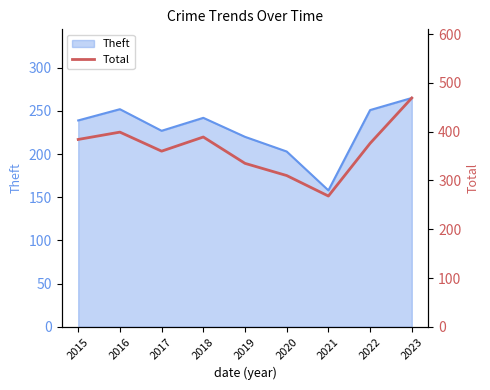

Does the chart display data point markers on the line(s)?

No